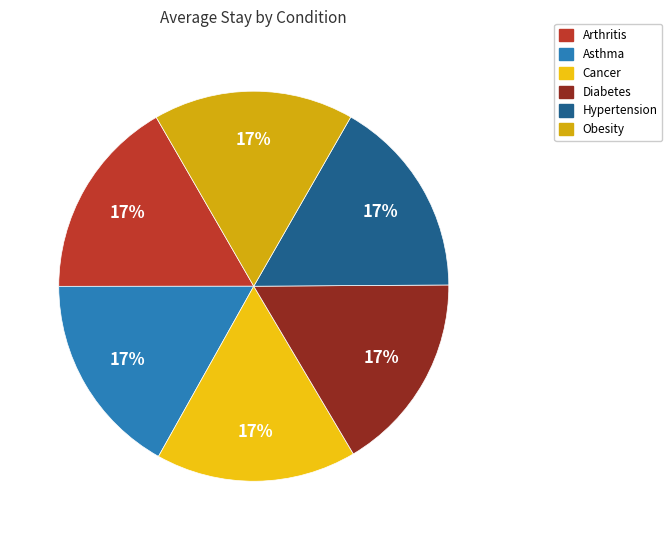

To the nearest percent, what is the combined percentage of Arthritis and Hypertension?

33%